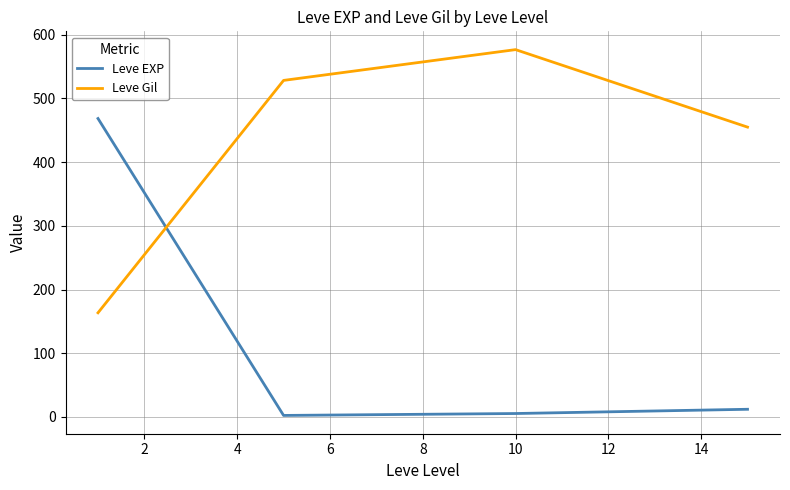

At how many categories does at least one series exceed 307?

4